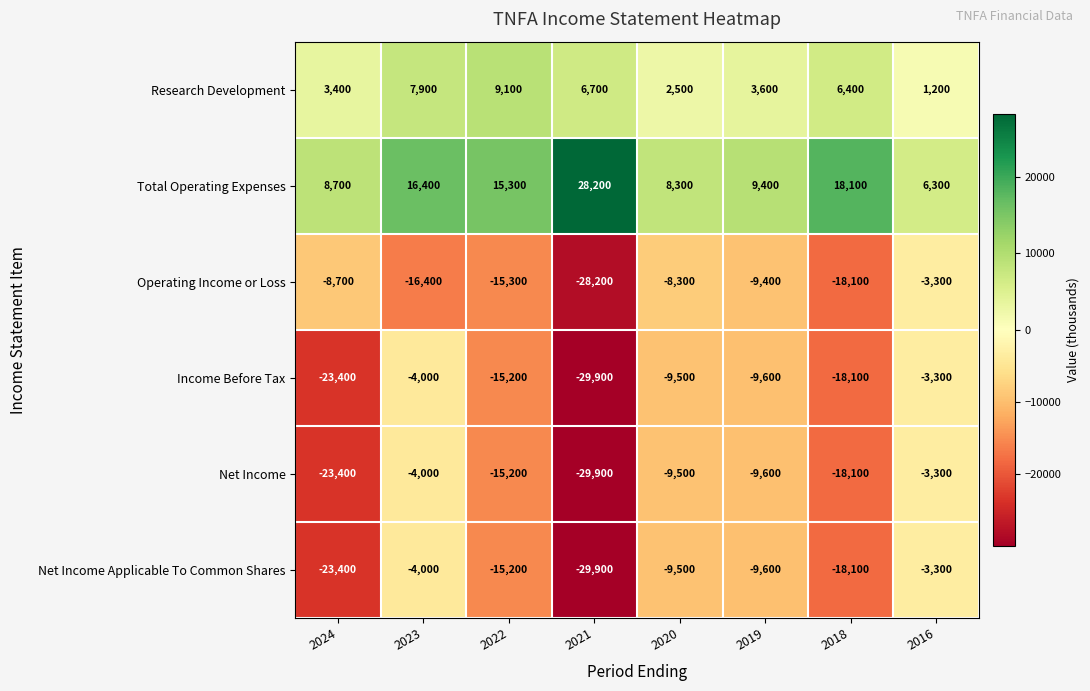

What is the total value across all series at 2024?

-66800